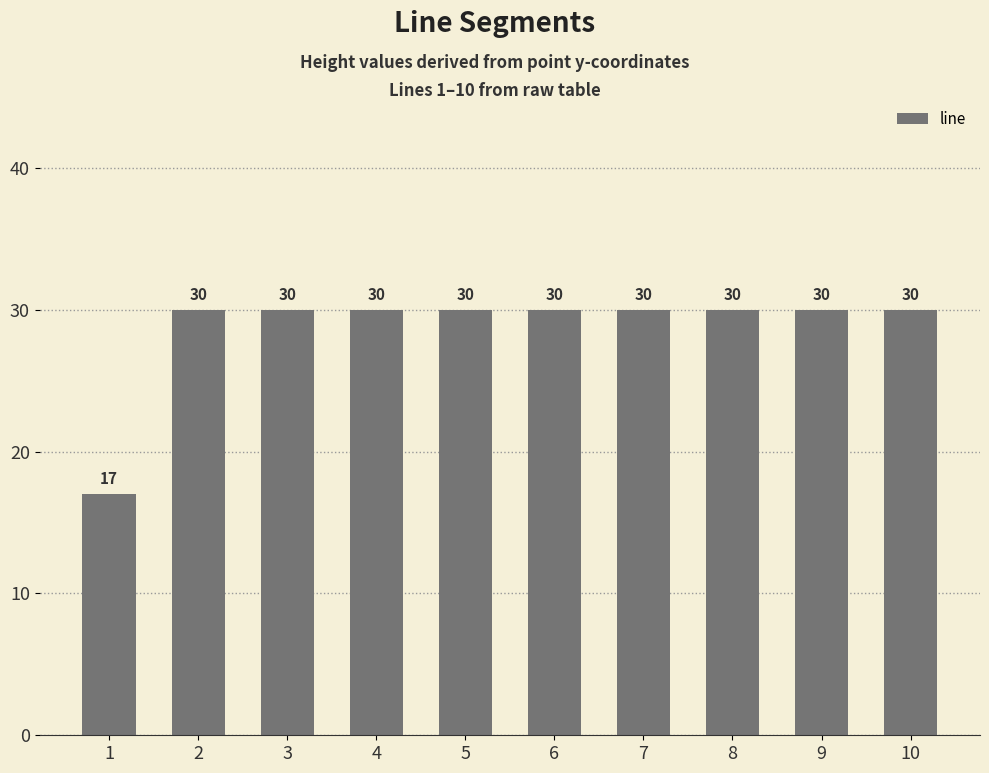

What is the ratio of the value at 1 to the value at 2?

0.6